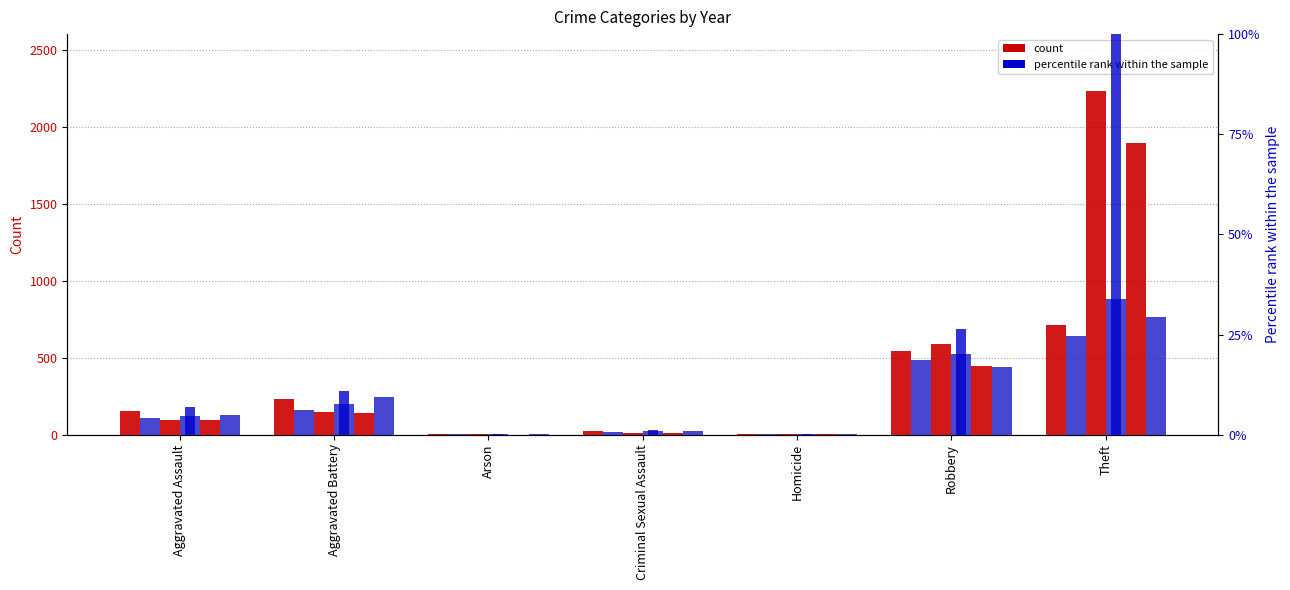

How many groups of bars are there?

7